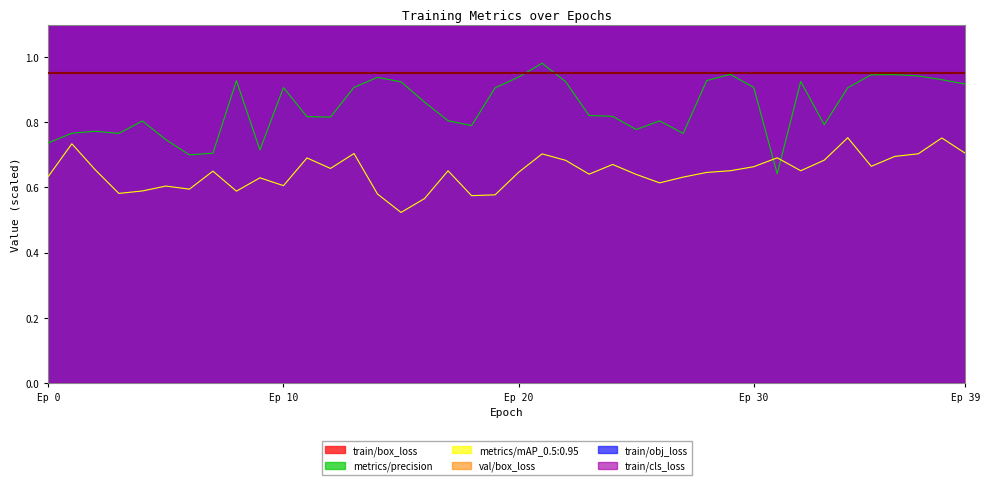

Which series ends up on top after the final intersection of metrics/mAP_0.5:0.95 and metrics/precision?

metrics/precision